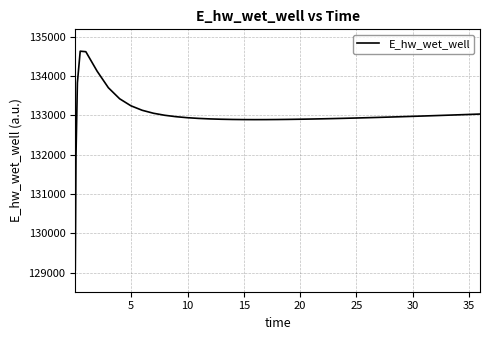

What is the average value?

133000.8